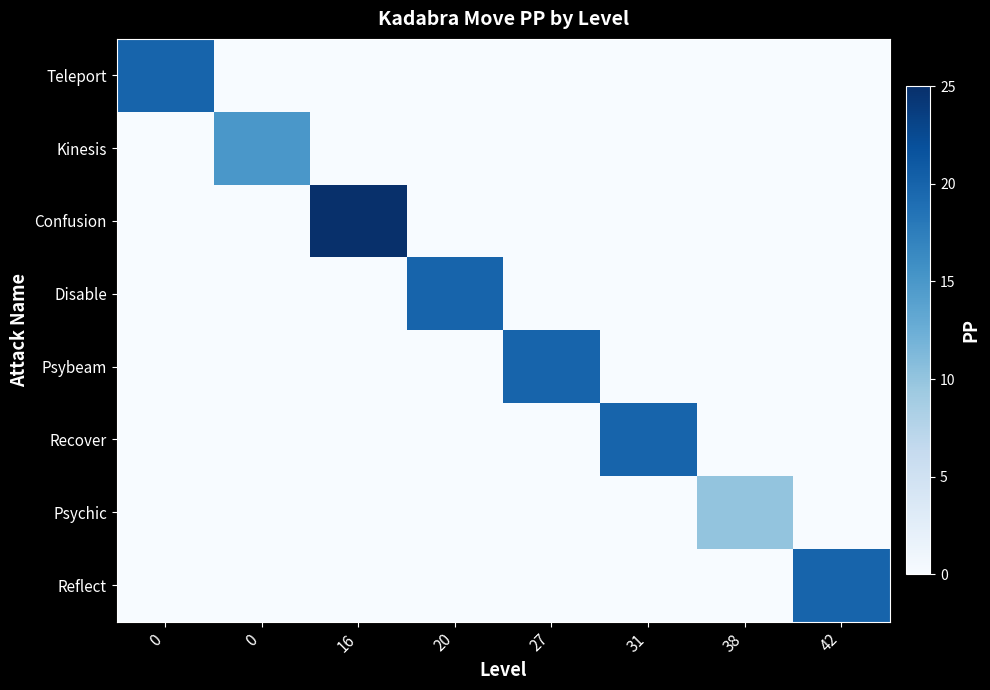

Between 16 and 38, which series saw the biggest shift?

Confusion